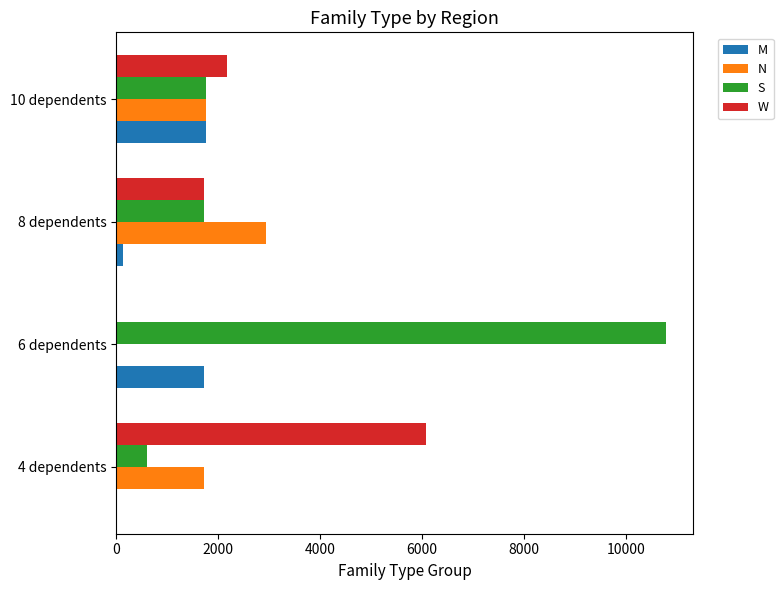

Between 4 dependents and 8 dependents, which series saw the biggest shift?

W